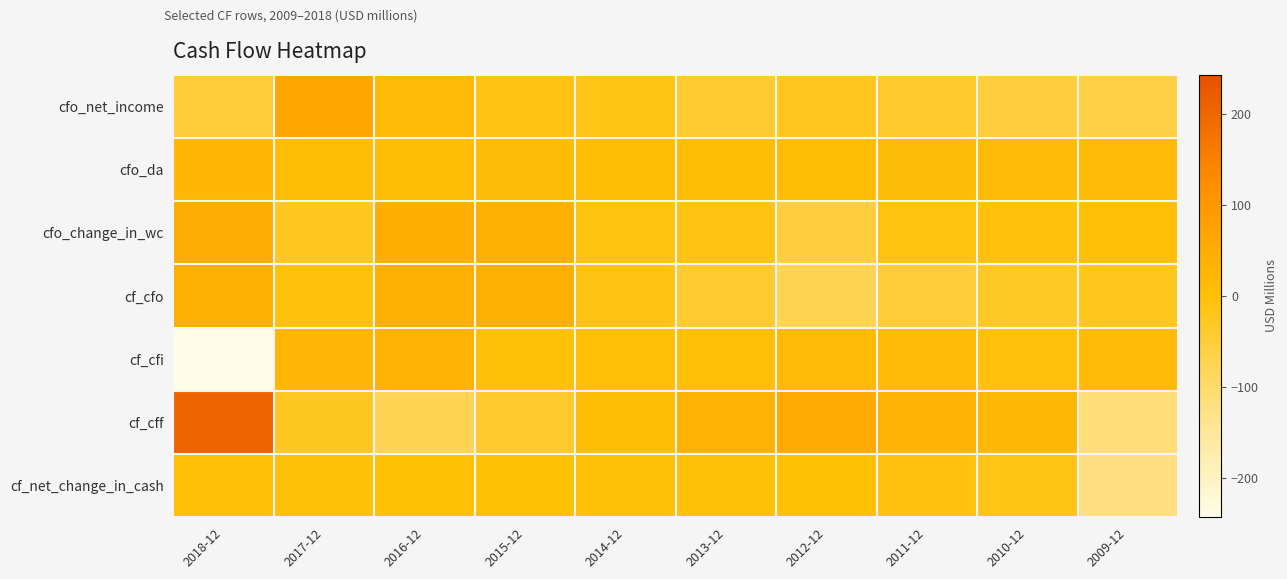

Reading left to right, list all the values displayed in this chart.

cfo_net_income: 2018-12=-48.1	2017-12=63.0	2016-12=16.1	2015-12=-11.6	2014-12=-13.9	2013-12=-40.6	2012-12=-23.0	2011-12=-38.6	2010-12=-53.2	2009-12=-61.5
cfo_da: 2018-12=25.8	2017-12=9.0	2016-12=9.3	2015-12=9.7	2014-12=9.5	2013-12=9.1	2012-12=8.6	2011-12=10.6	2010-12=13.4	2009-12=17.0
cfo_change_in_wc: 2018-12=48.3	2017-12=-23.4	2016-12=41.8	2015-12=38.8	2014-12=-9.7	2013-12=-11.5	2012-12=-52.4	2011-12=-10.0	2010-12=-2.3	2009-12=2.1
cf_cfo: 2018-12=41.6	2017-12=-2.5	2016-12=41.4	2015-12=39.9	2014-12=-12.3	2013-12=-39.9	2012-12=-74.2	2011-12=-50.3	2010-12=-29.9	2009-12=-19.9
cf_cfi: 2018-12=-242.7	2017-12=26.8	2016-12=36.8	2015-12=-0.8	2014-12=4.4	2013-12=5.5	2012-12=16.4	2011-12=11.8	2010-12=-3.4	2009-12=12.6
cf_cff: 2018-12=205.4	2017-12=-25.2	2016-12=-77.5	2015-12=-38.8	2014-12=7.4	2013-12=34.3	2012-12=58.2	2011-12=29.1	2010-12=18.1	2009-12=-113.7
cf_net_change_in_cash: 2018-12=4.2	2017-12=-0.8	2016-12=0.7	2015-12=0.3	2014-12=-0.5	2013-12=-0.2	2012-12=0.3	2011-12=-9.4	2010-12=-15.2	2009-12=-120.9